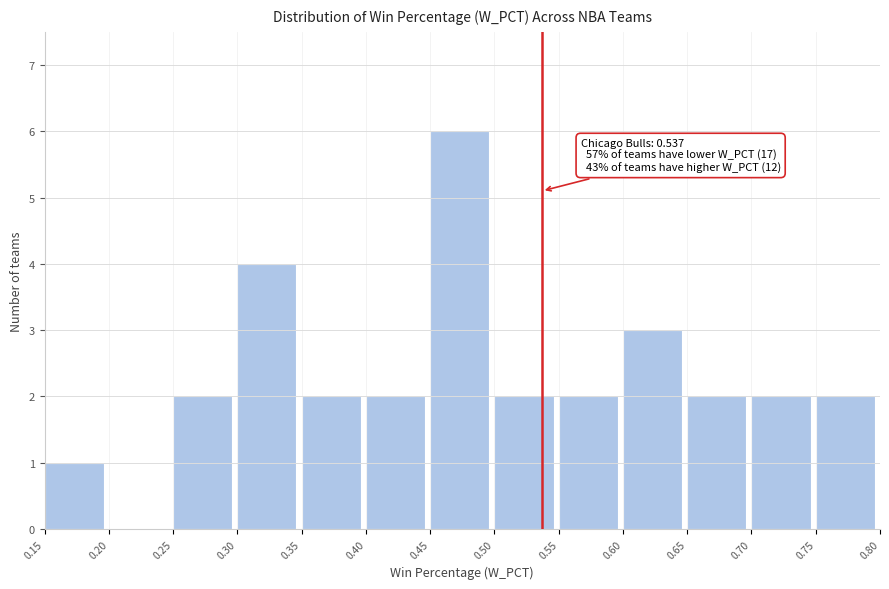

Which range on the x-axis has the tallest bar?

0.45 to 0.50